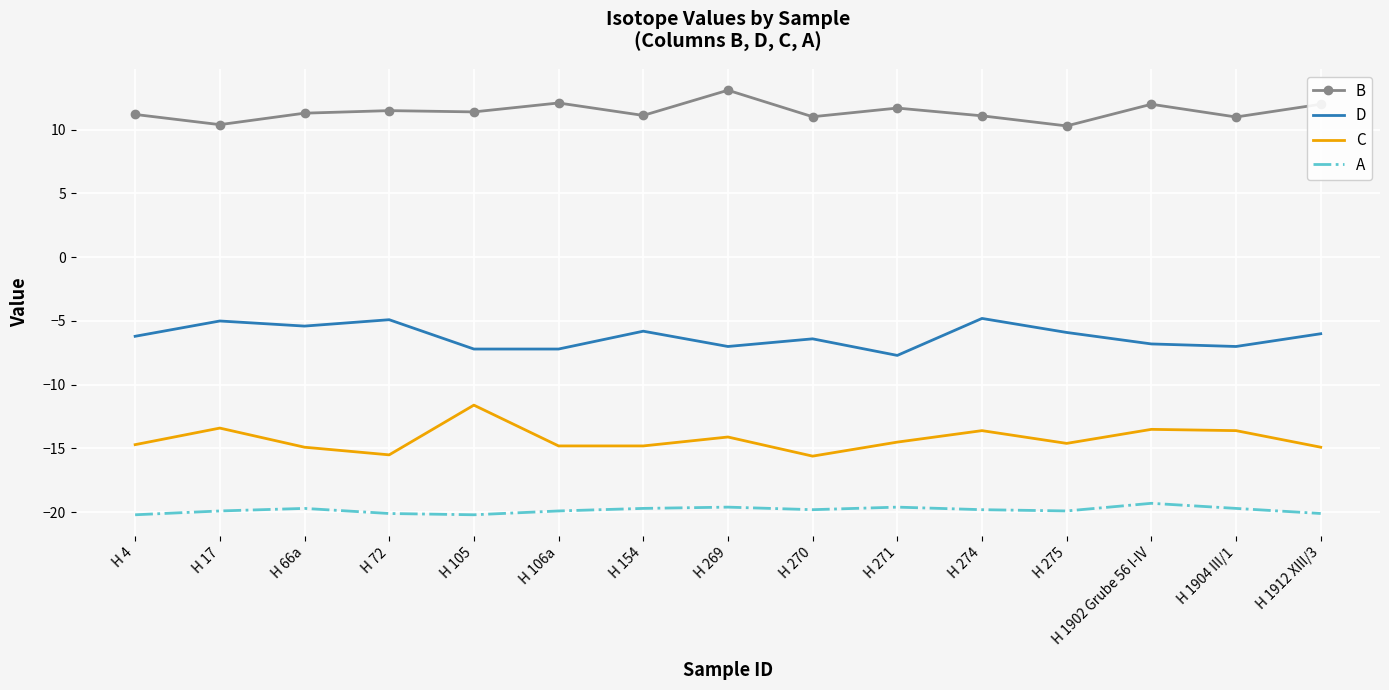

Which series has the largest range (max minus min)?

C